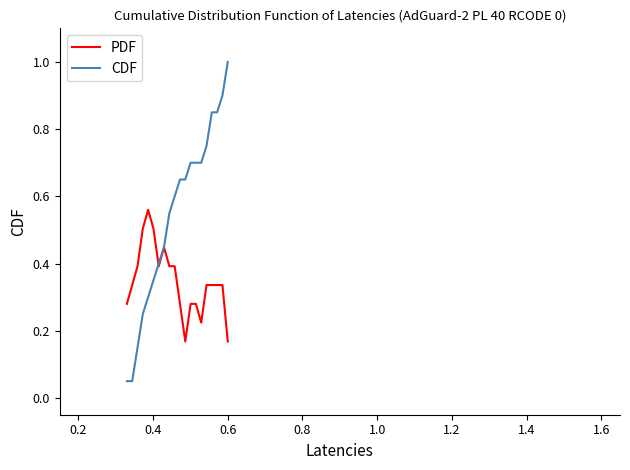

Which series has the largest total across all categories?

CDF